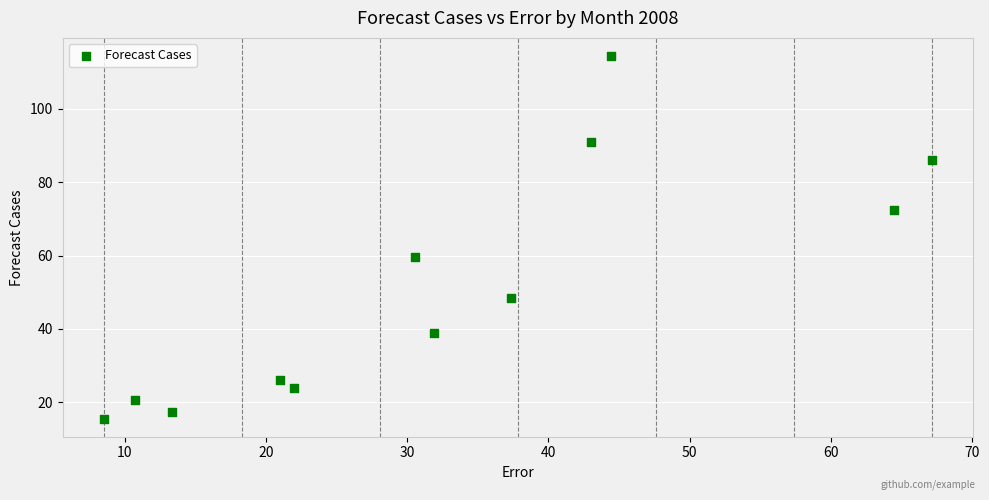

What Y value in the scatter plot is closest to 64?

59.5